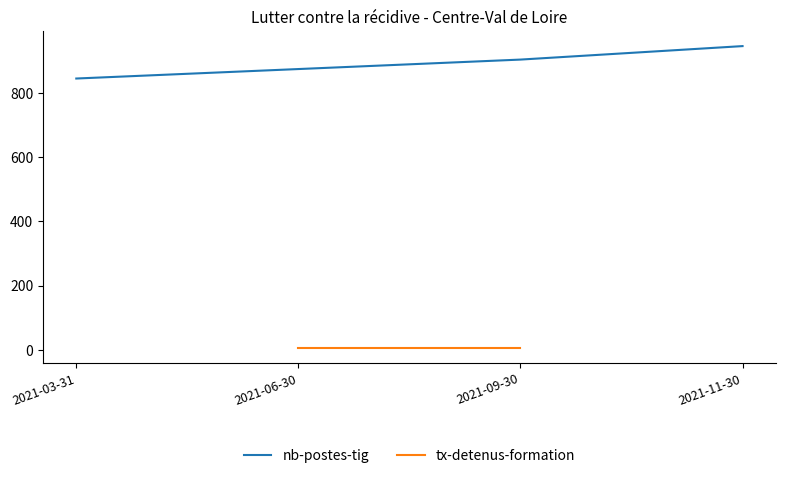

Which category has the lowest value across all series?

2021-03-31